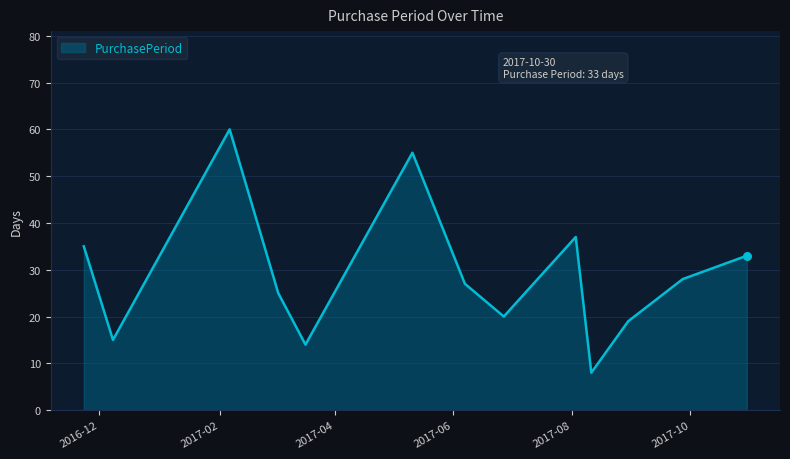

What is the difference between the maximum and minimum values?

52